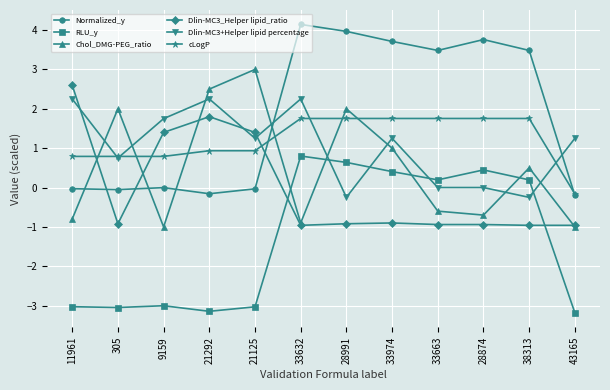

The Chol_DMG-PEG_ratio series shows -0.7 at 28874. True or false?

True